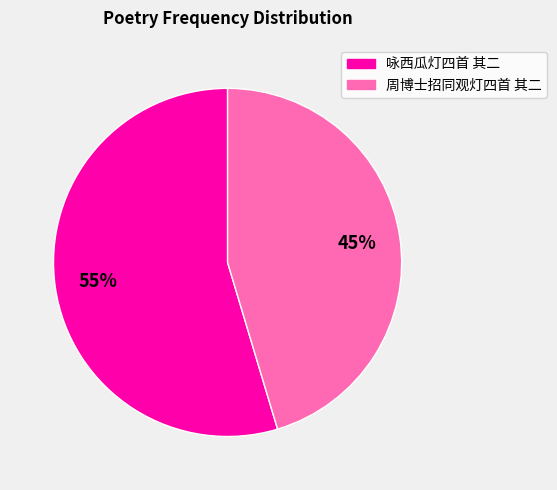

Approximately how many times larger is the value at 咏西瓜灯四首 其二 compared to 周博士招同观灯四首 其二?

1.2